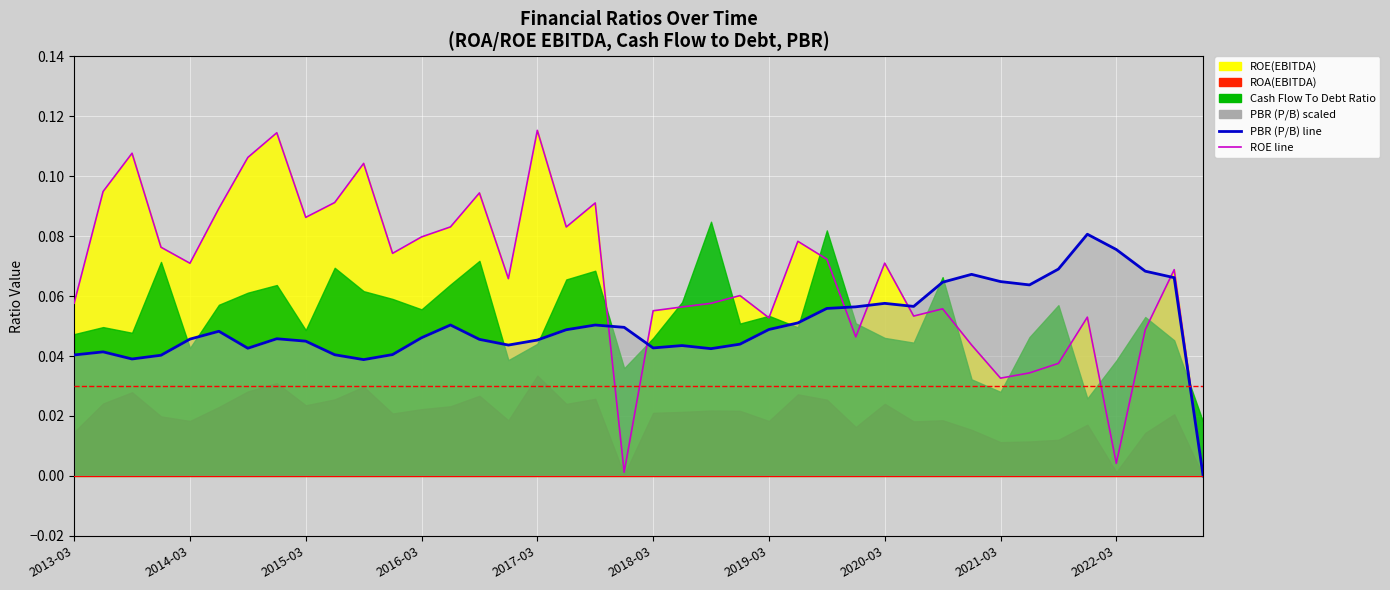

Where do PBR (P/B) line and ROE line first cross each other?

18 and 19